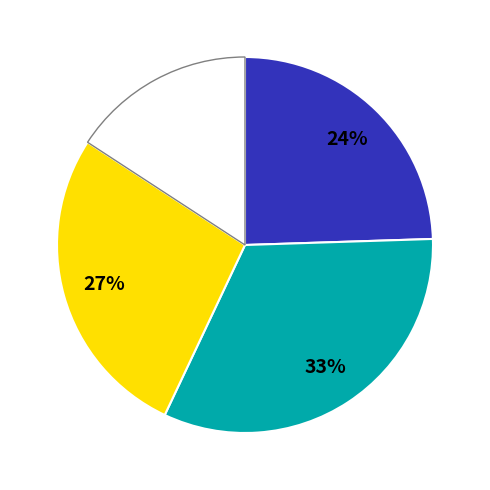

Is there a majority slice in this chart?

No